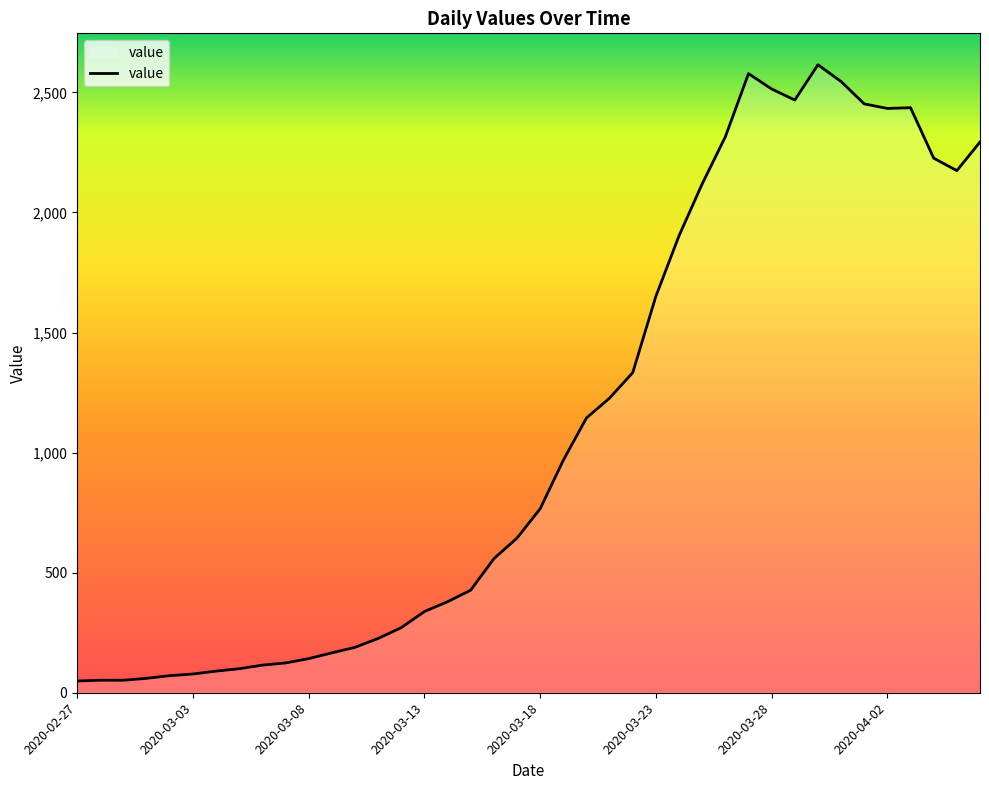

What is the difference between the maximum and minimum values?

2566